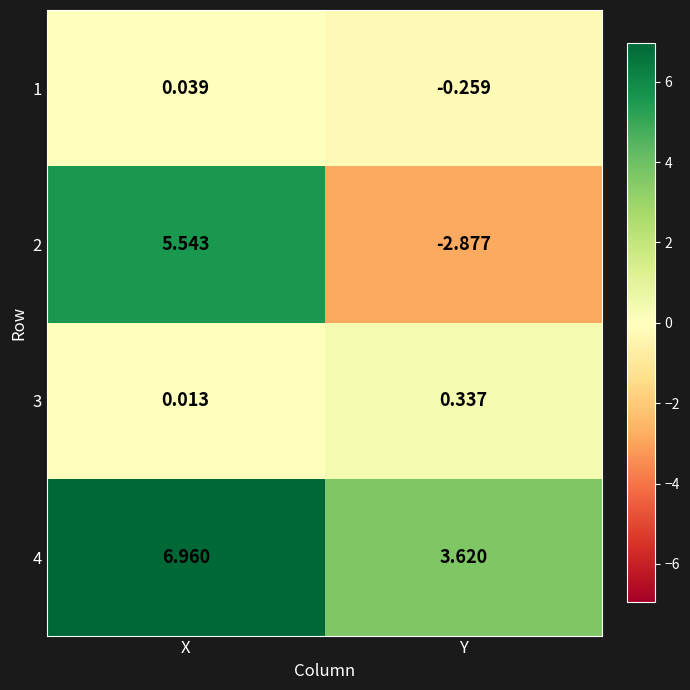

Which category has the lowest value in the 1 series?

Y